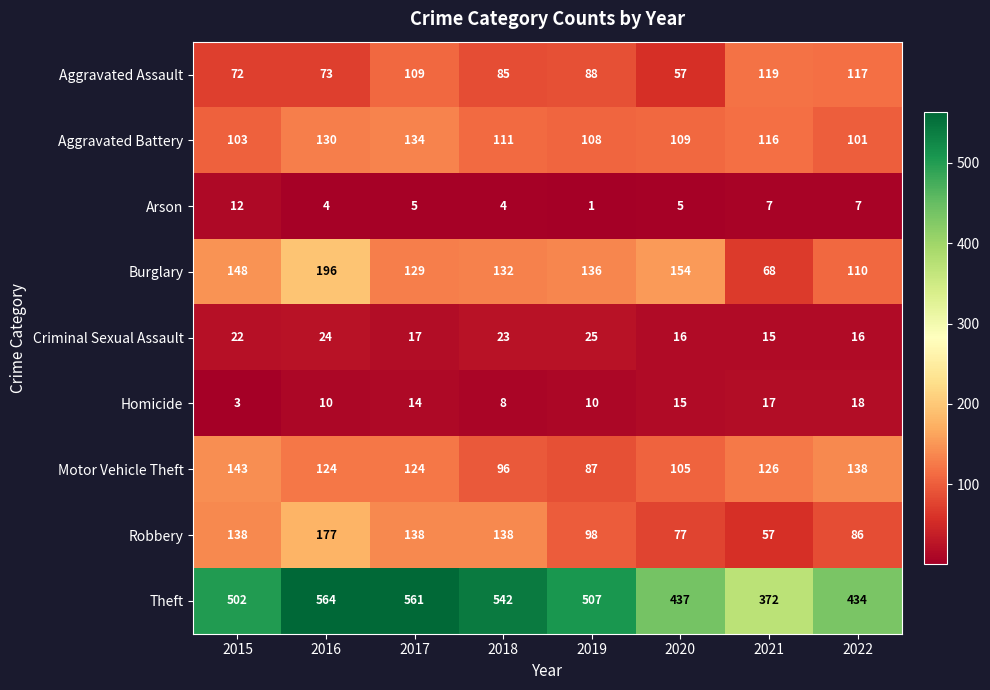

What is the minimum value shown in the chart?

1